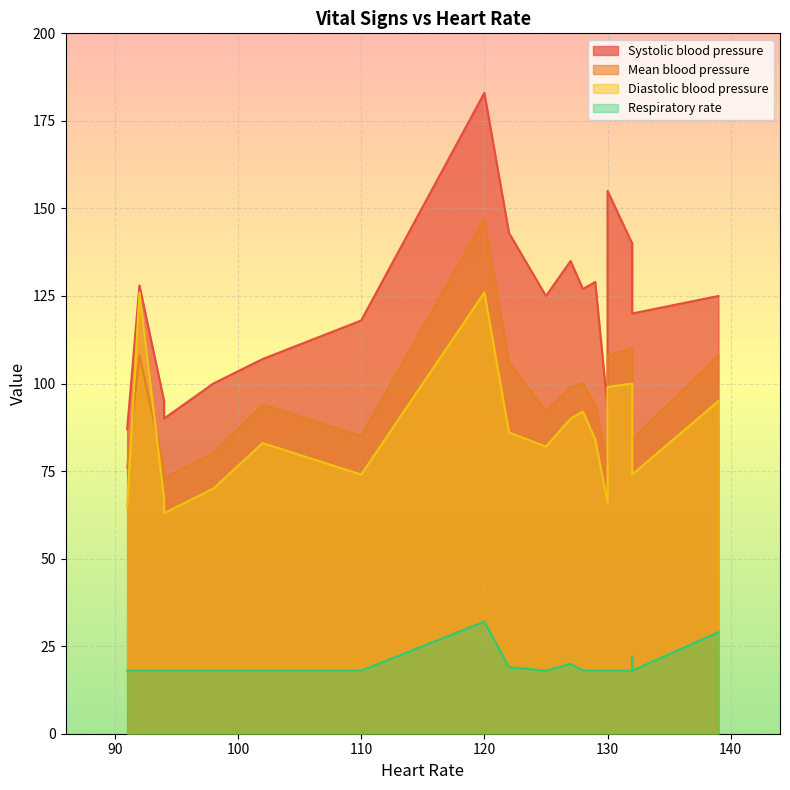

What is the sum of all Mean blood pressure values?

1899